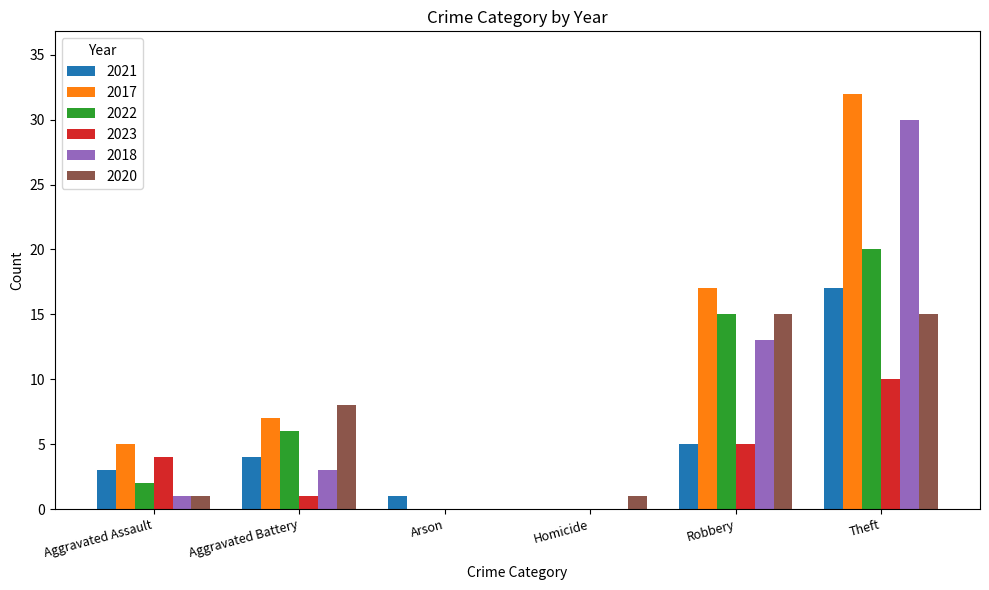

Does the chart contain stacked bars?

No